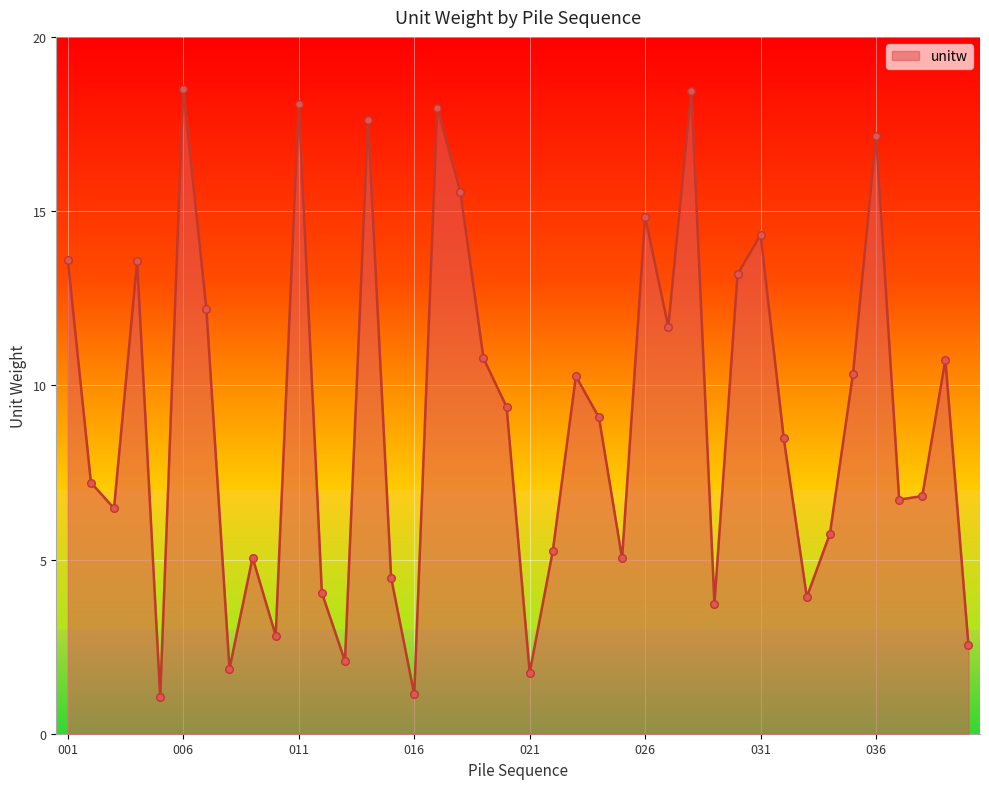

What is the smallest value displayed?

1.1